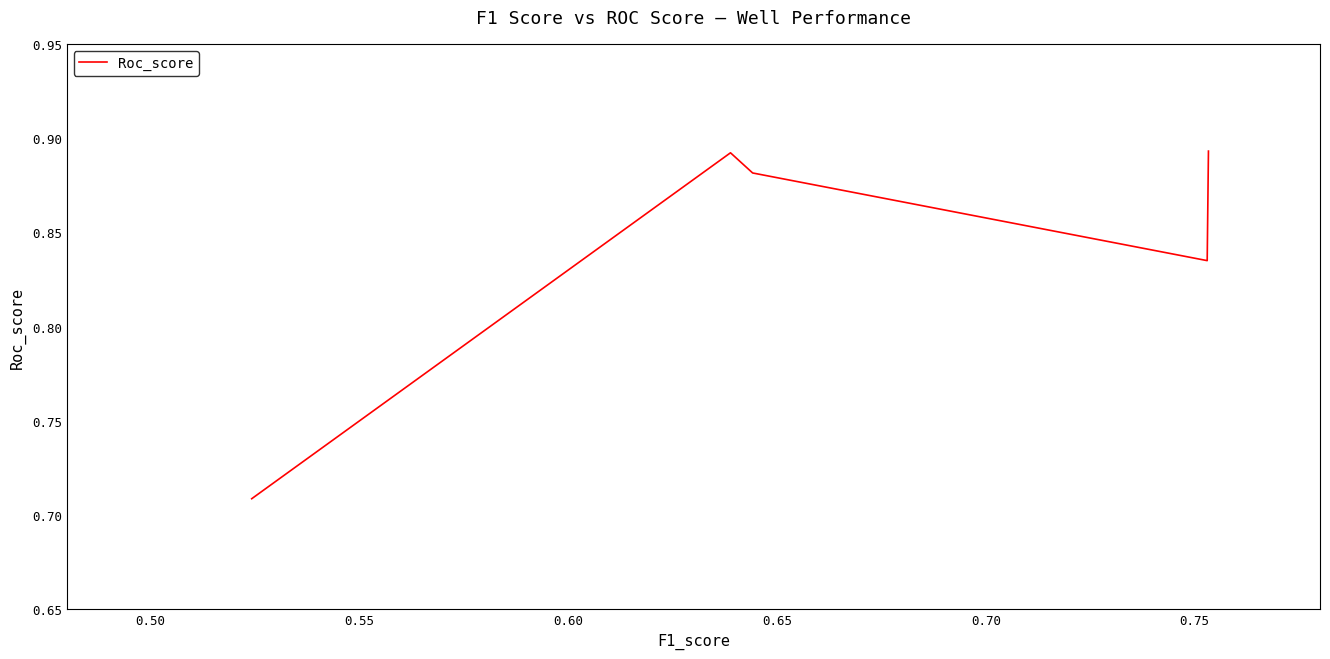

Does the chart have visible grid lines?

No